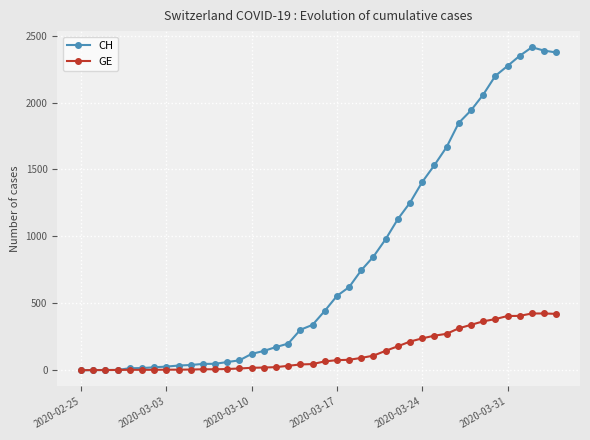

What is the difference between the maximum and minimum values in the CH series?

2413